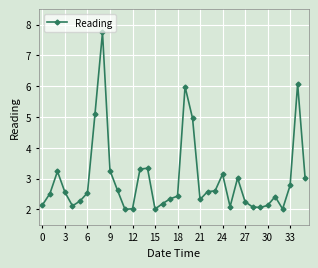

What is the value of the 28th point from the left?

2.2